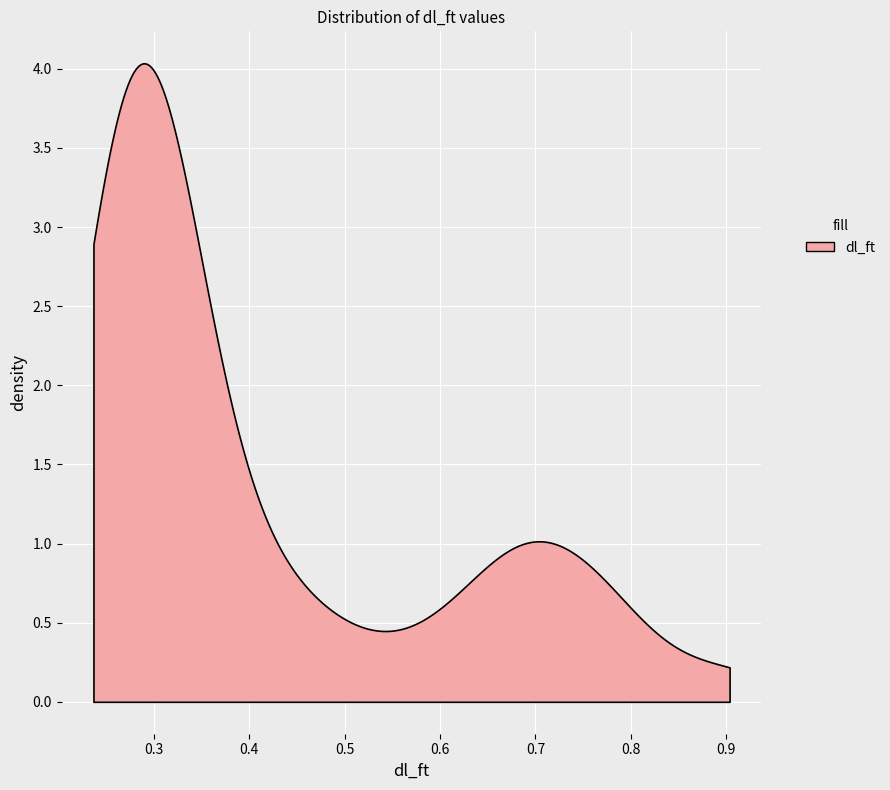

What is the difference between the maximum and minimum values?

3.8